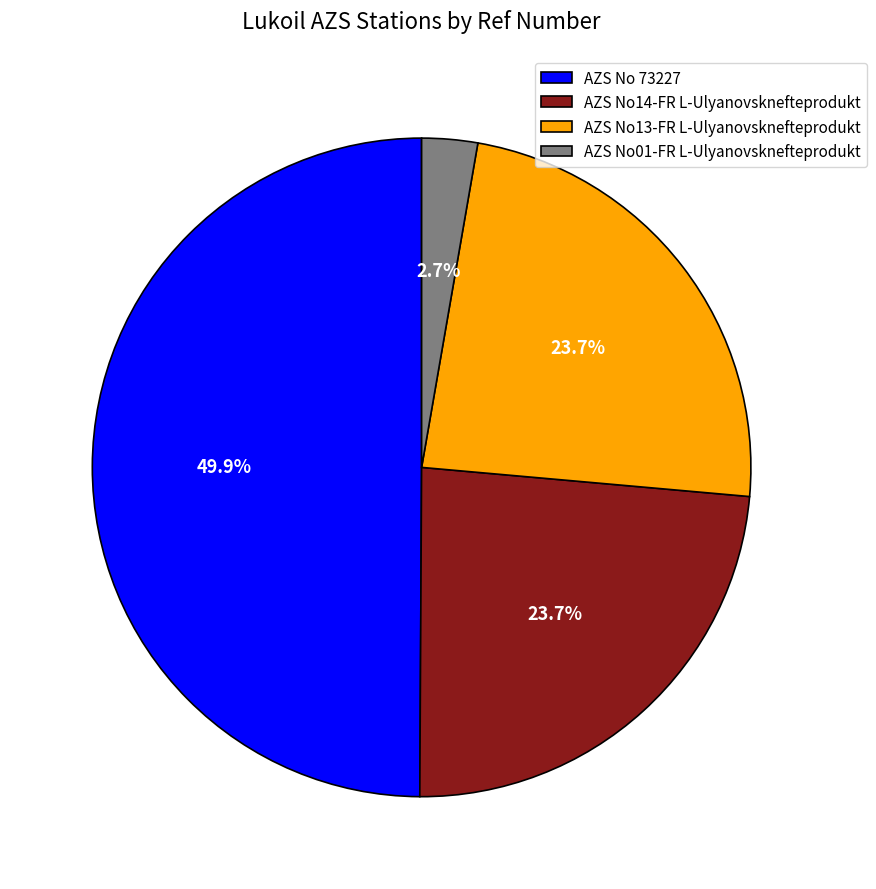

Which slice is the largest?

AZS No 73227